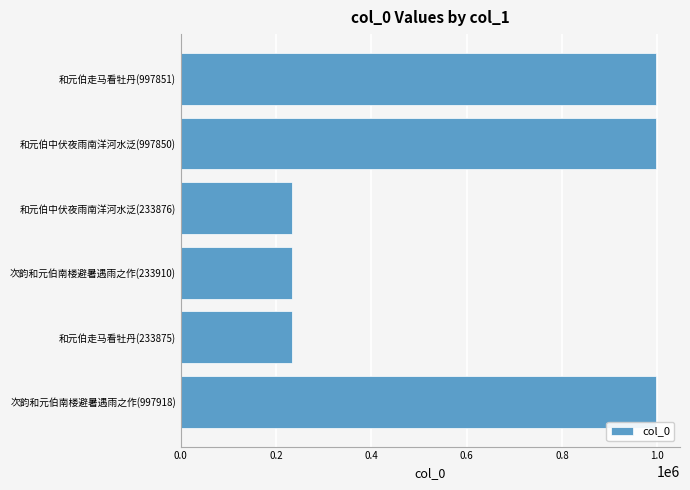

Is it true that the value at 和元伯中伏夜雨南洋河水泛(233876) is 123684?

False